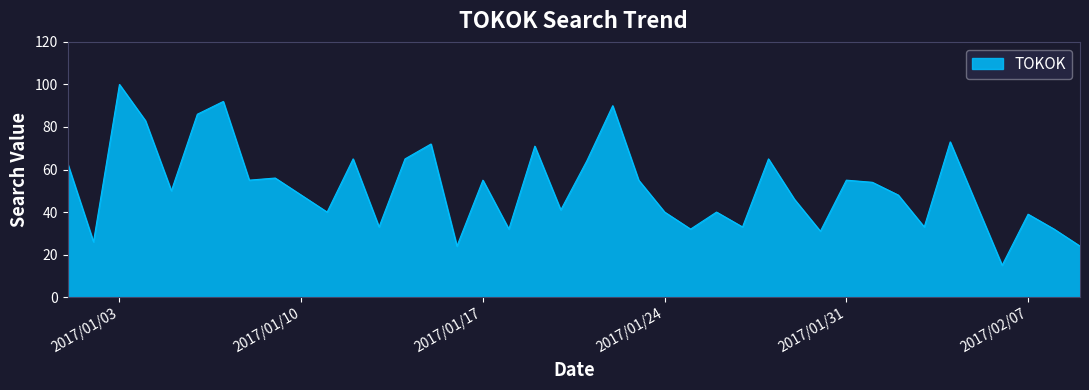

How many lines are shown in the chart?

1